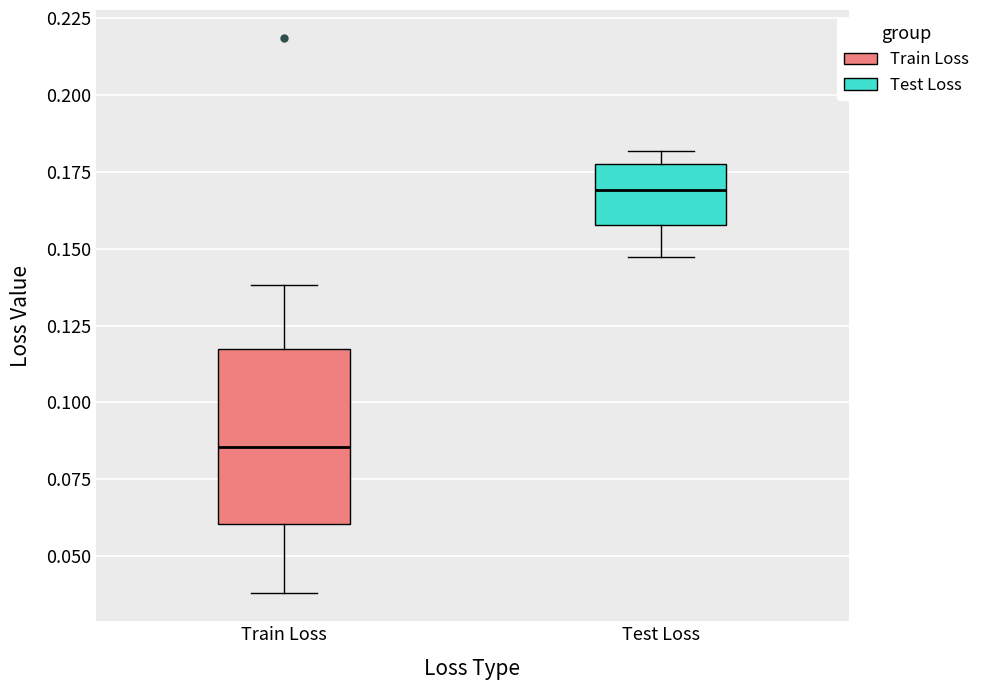

Which box's median line is the highest?

Test Loss